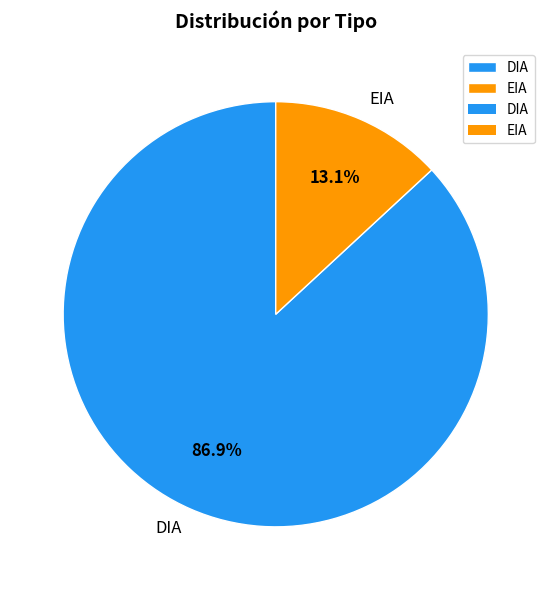

Which category accounts for the majority?

DIA